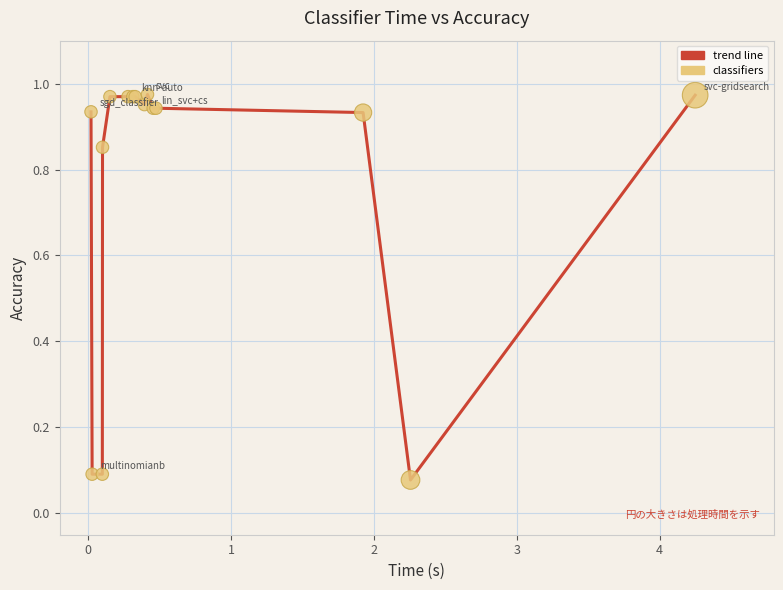

How many lines are shown in the chart?

1